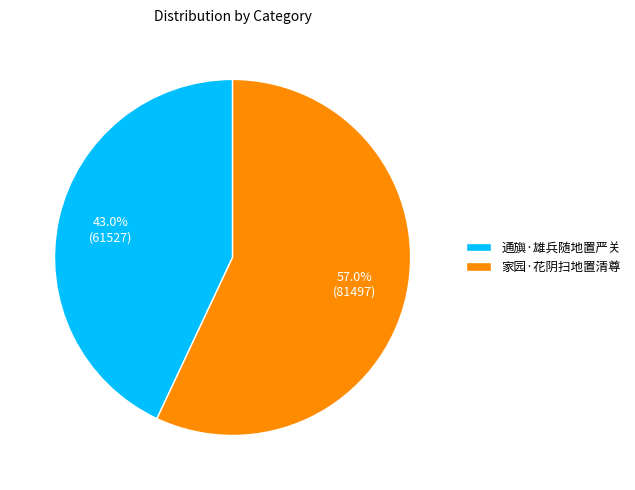

What is the smallest slice in the pie chart?

通旟·雄兵随地置严关